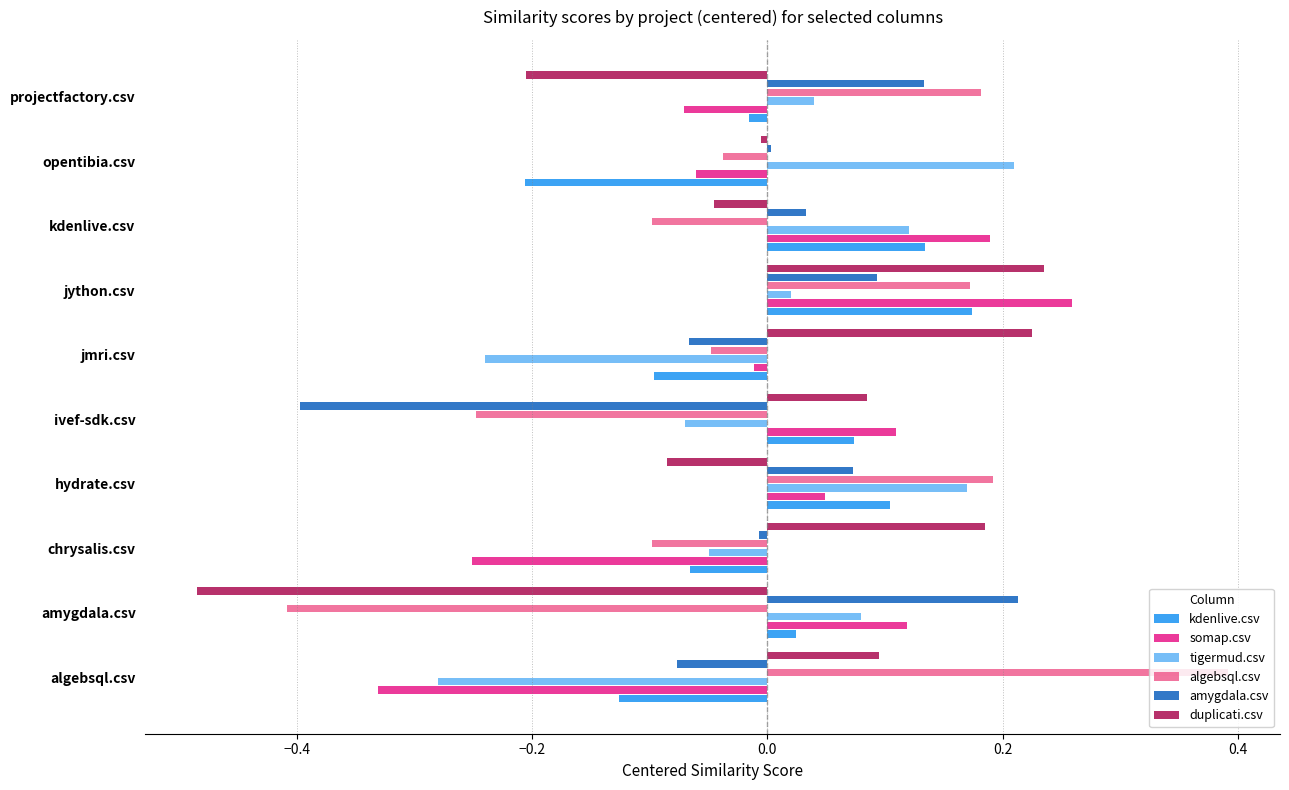

Which series has the widest spread of values?

algebsql.csv